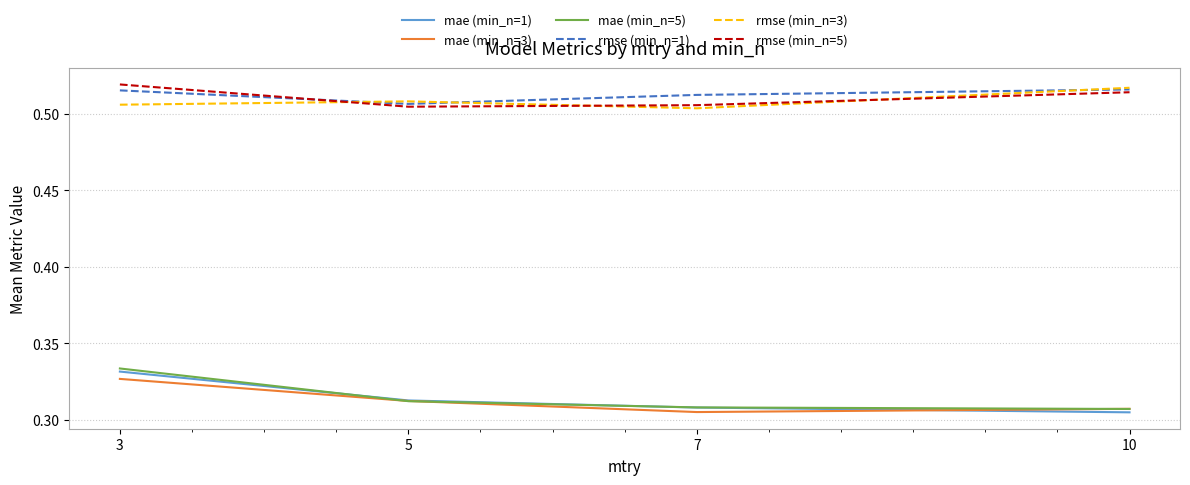

Is it true that mae (min_n=5) equals 0.5 at 7?

False